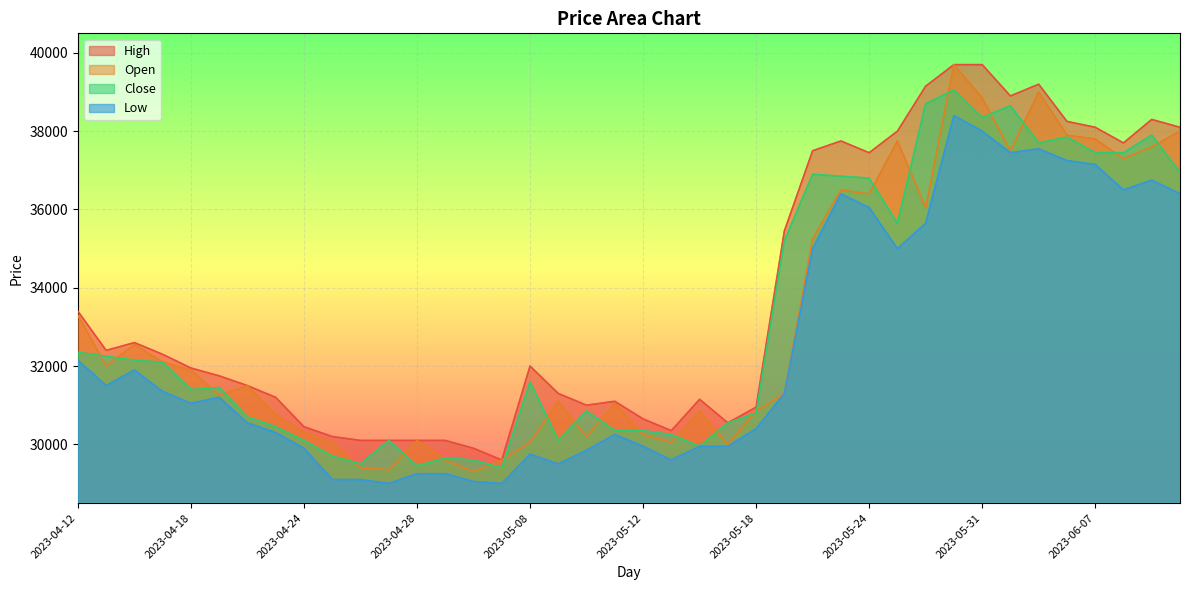

What is the value of the Close point at the 35th from the left?

37700